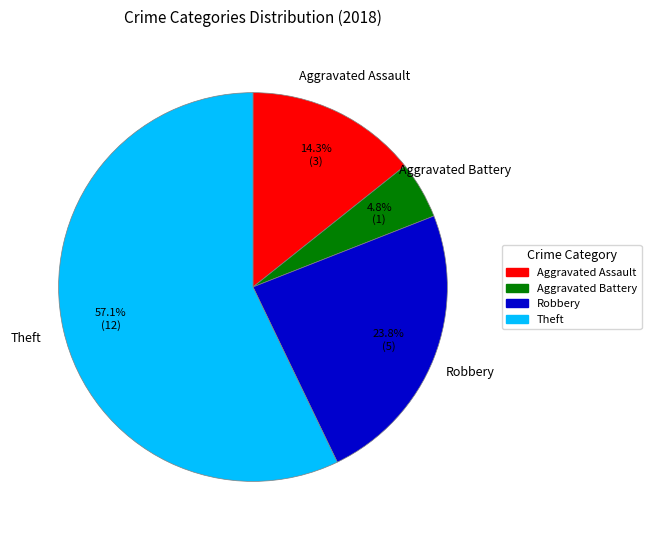

What portion of the pie excludes Theft?

42.9%